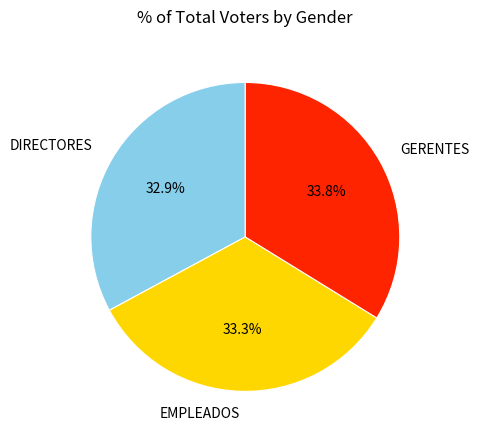

What is the total percentage of DIRECTORES and EMPLEADOS?

66.2%